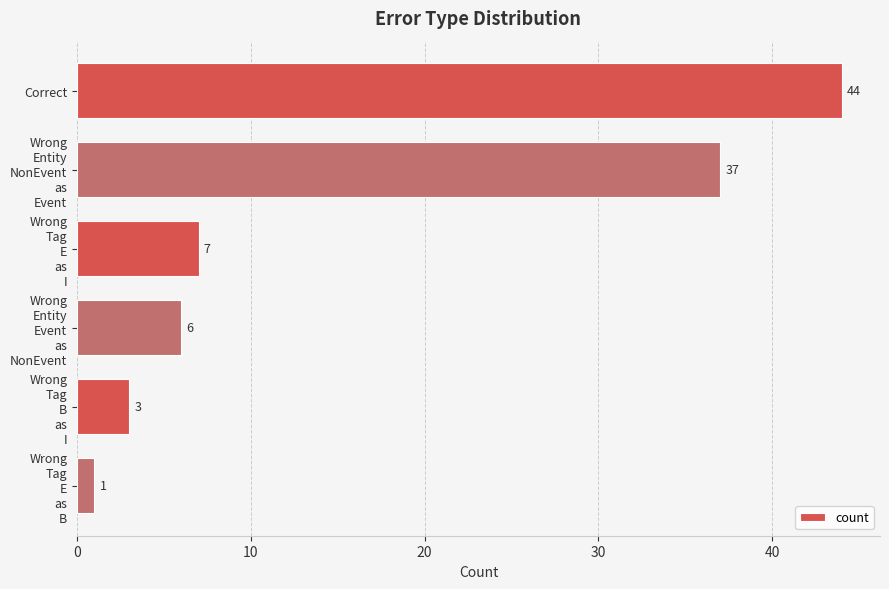

Reading bottom to top, list all the values displayed in this chart.

1	3	6	7	37	44